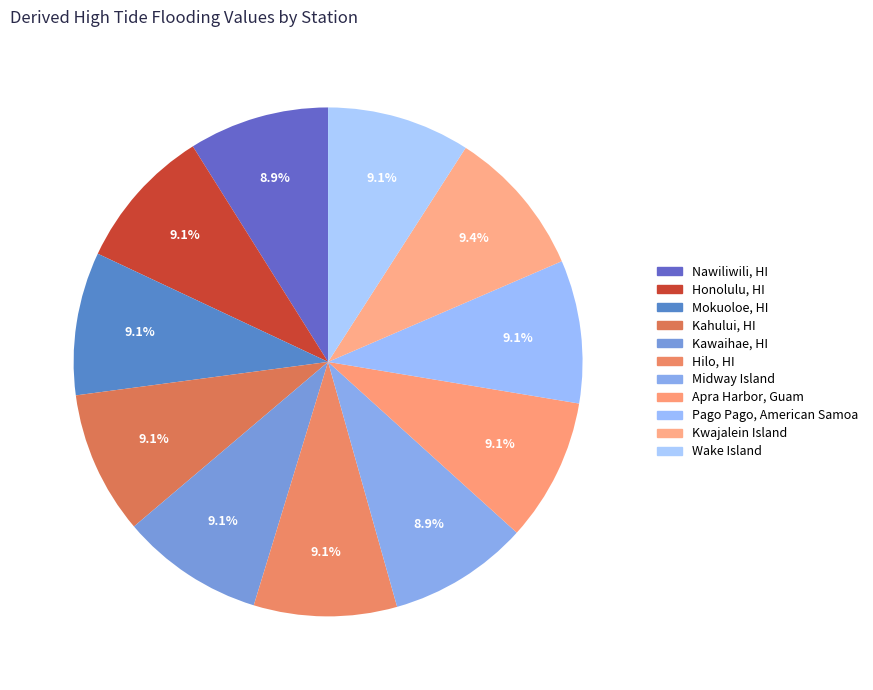

Is there any slice that represents more than half of the pie?

No